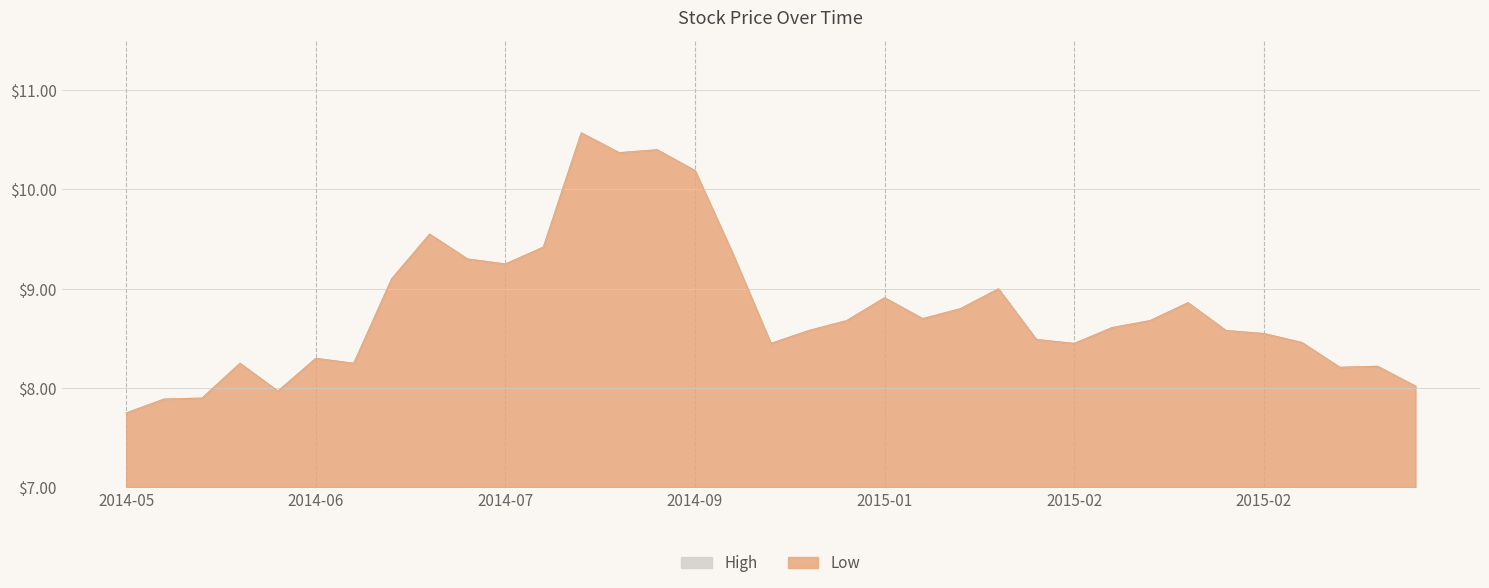

Rank the series by their maximum value, from highest to lowest.

High, Low